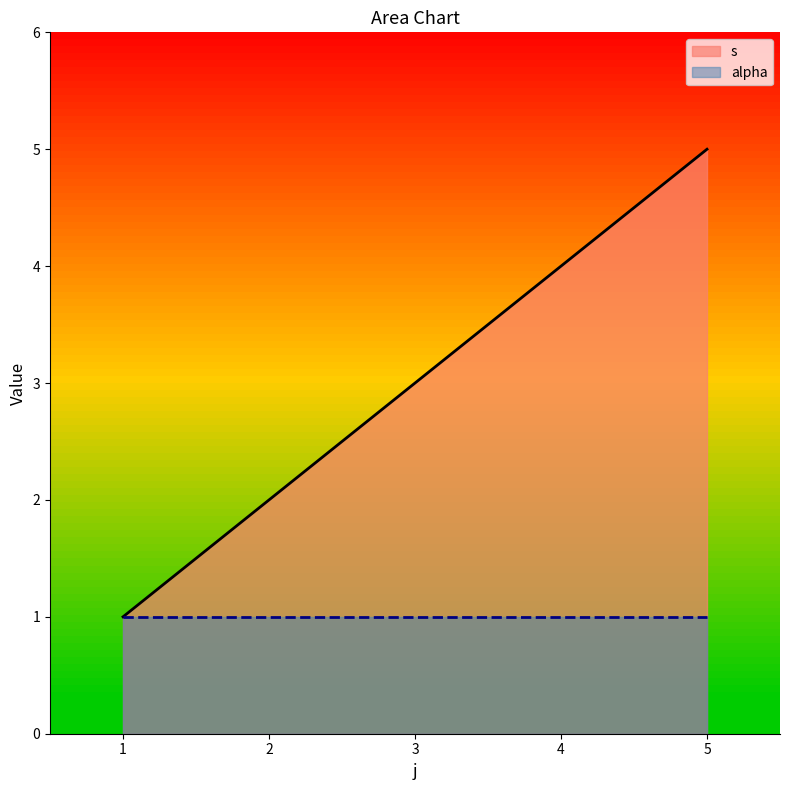

List the series in order of their peak value, highest first.

s, alpha